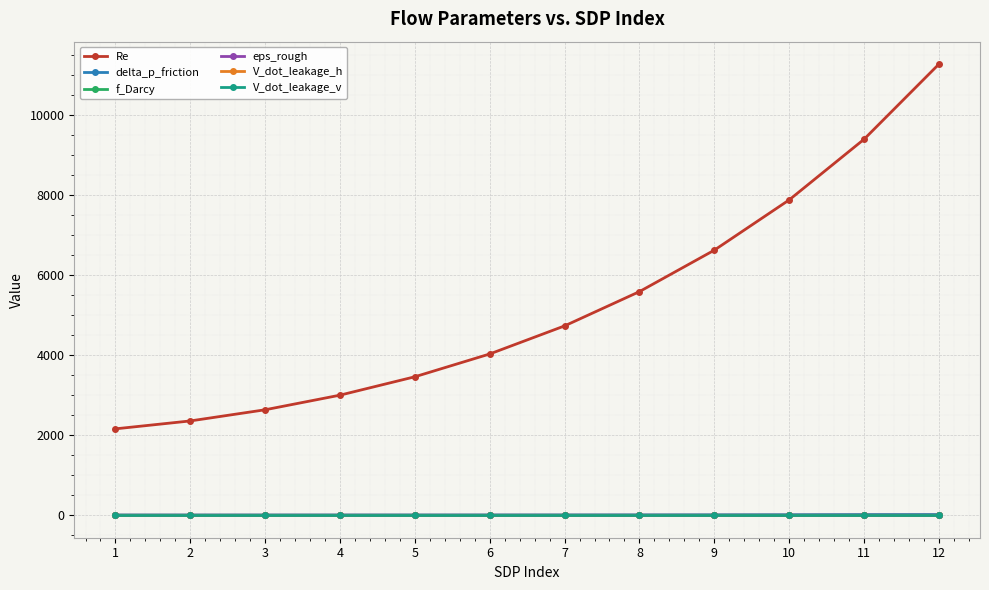

How many eps_rough values are between 0 and 1?

12